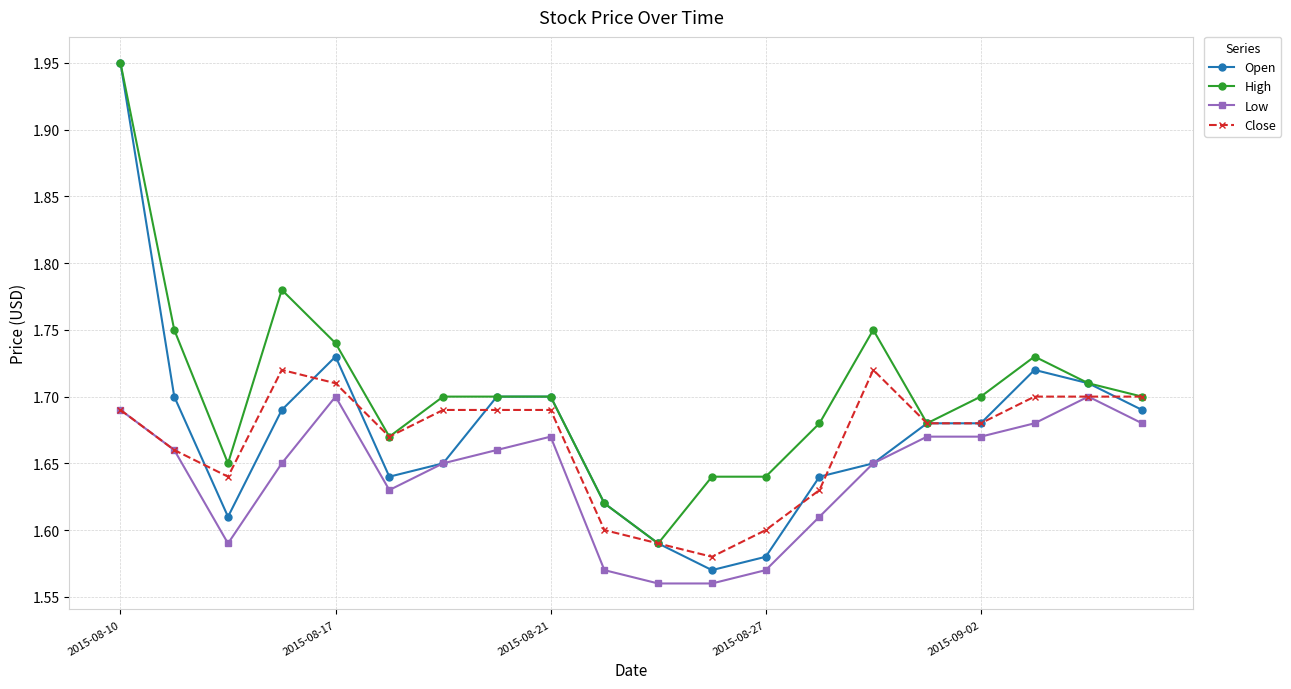

Count the Low values in the range 1 to 2.

20